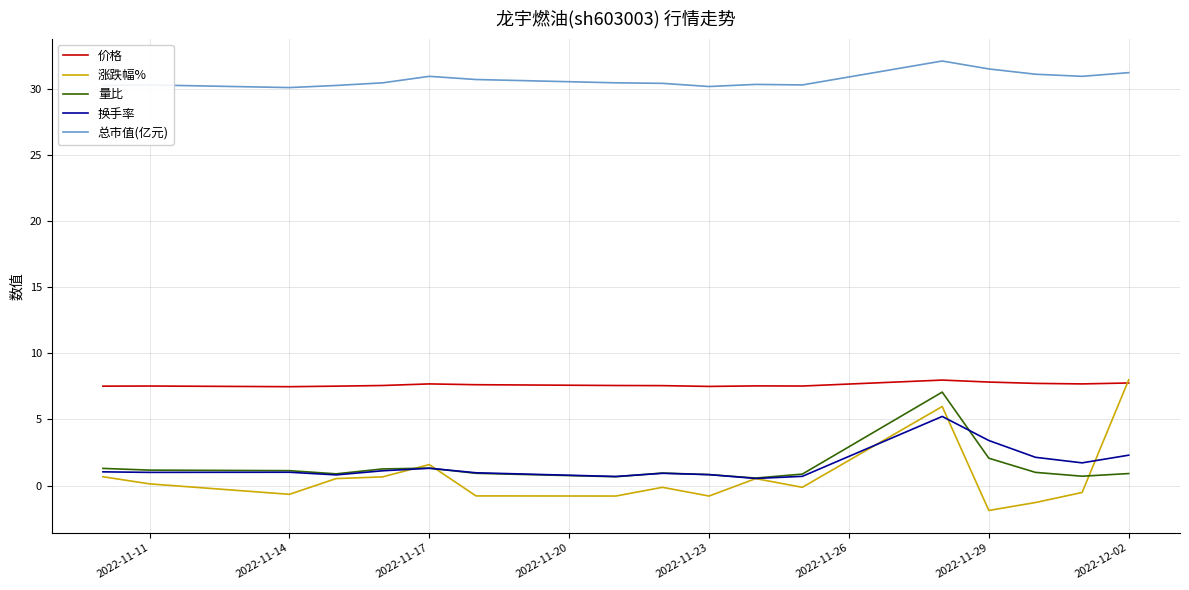

After their last crossing, which series has the higher values: 涨跌幅% or 价格?

涨跌幅%